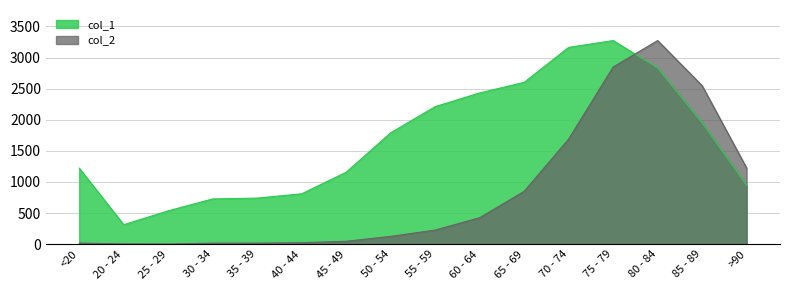

What is the smallest value displayed?

3.0